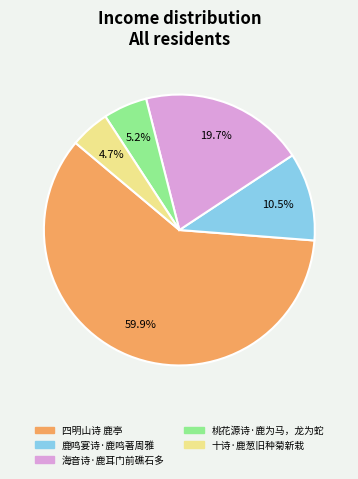

Count the number of slices in the pie.

5